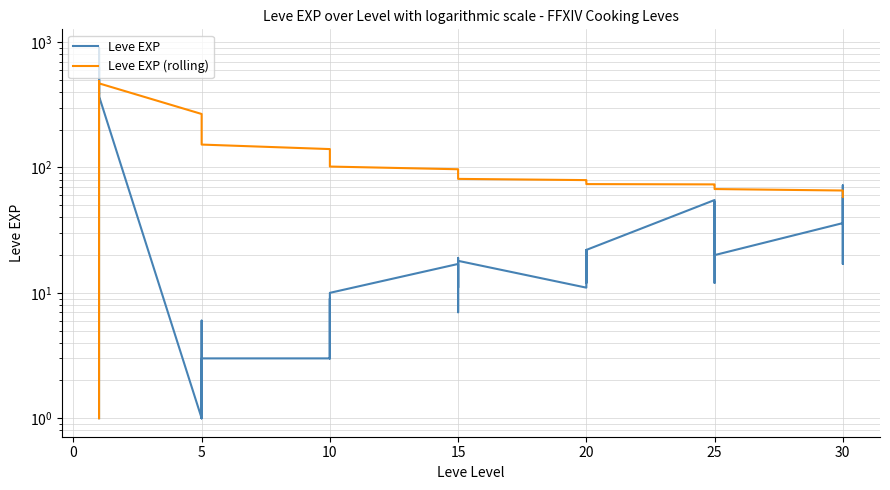

What is the average value of the Leve EXP series?

85.3